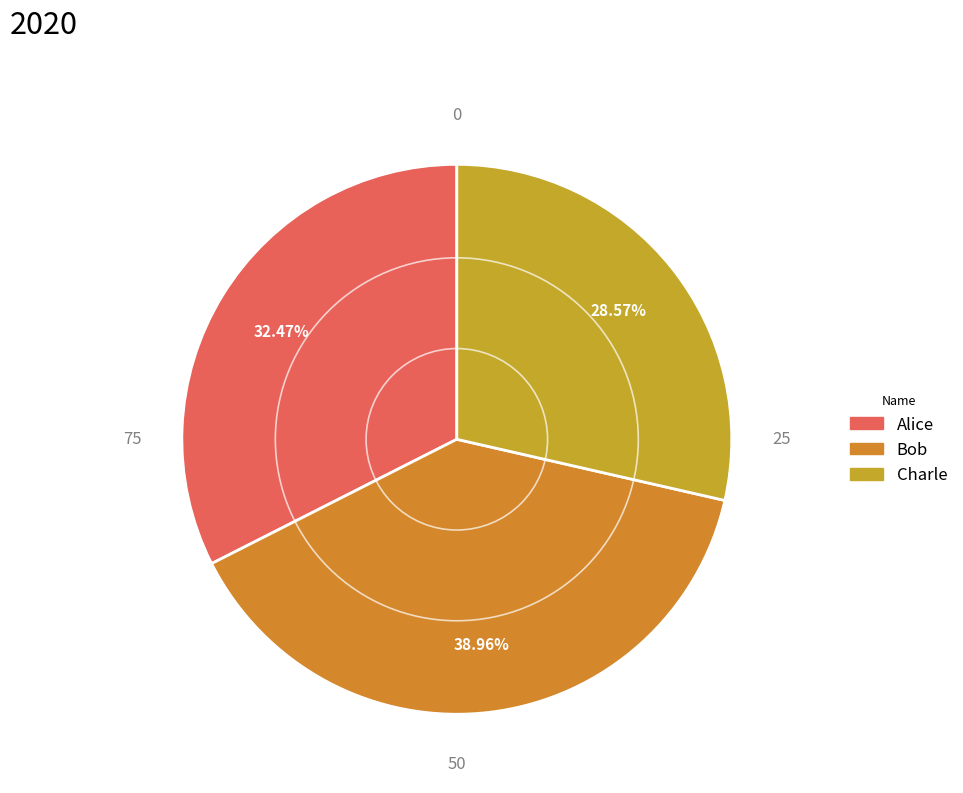

Which category has the smallest portion of the pie?

Charle